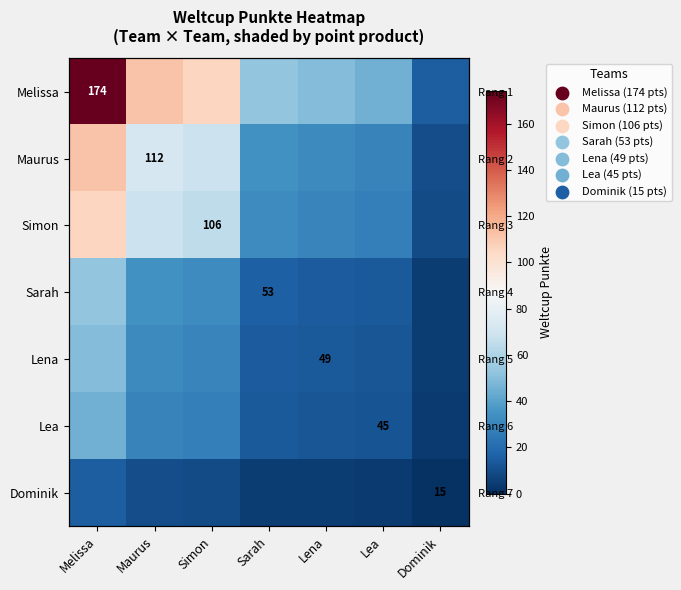

What is the difference between the highest and lowest values at Simon?

96.9